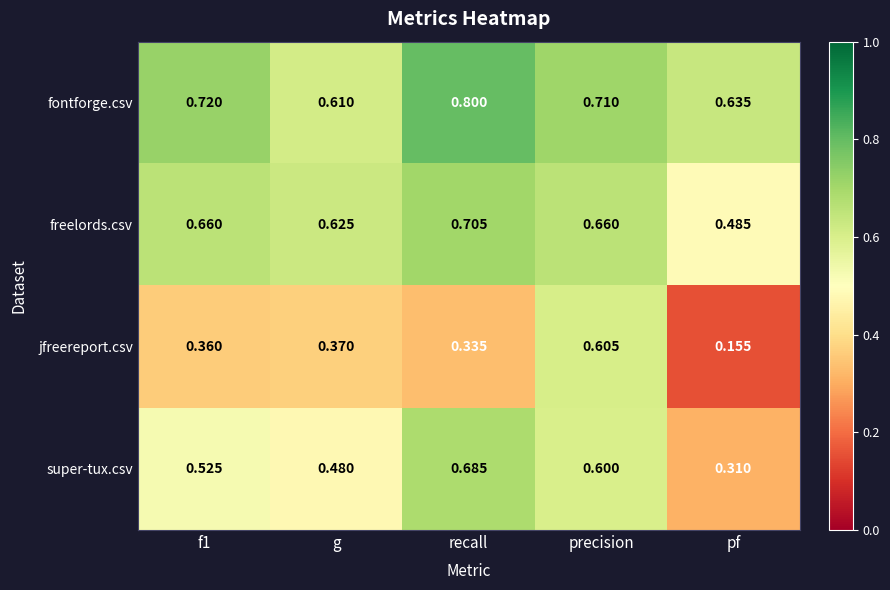

Where is jfreereport.csv nearest to the value 0?

pf